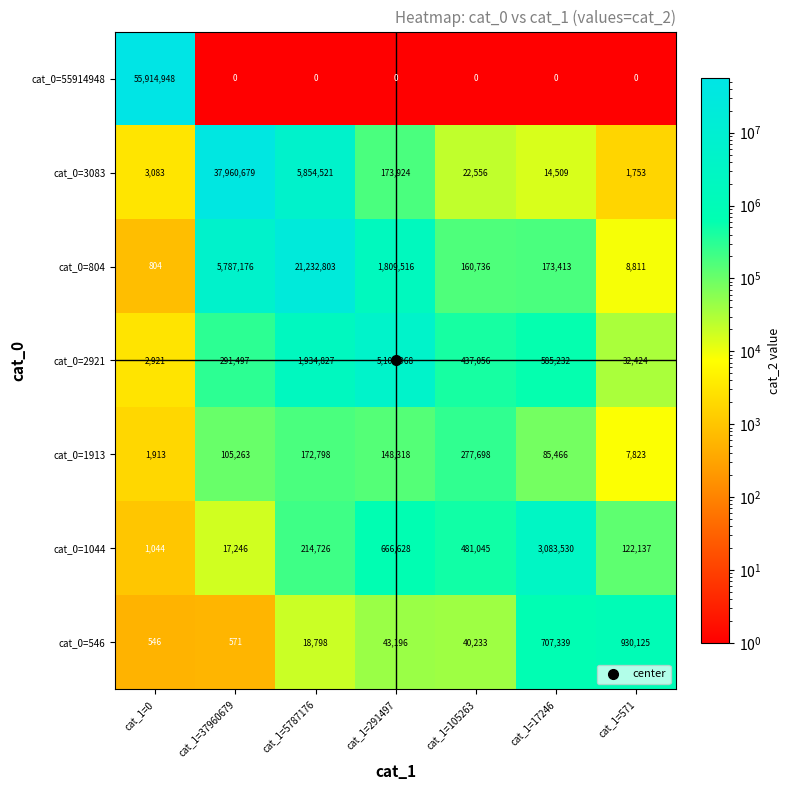

What is the sum of the cat_0=804 values at cat_1=105263 and cat_1=5787176?

21393539